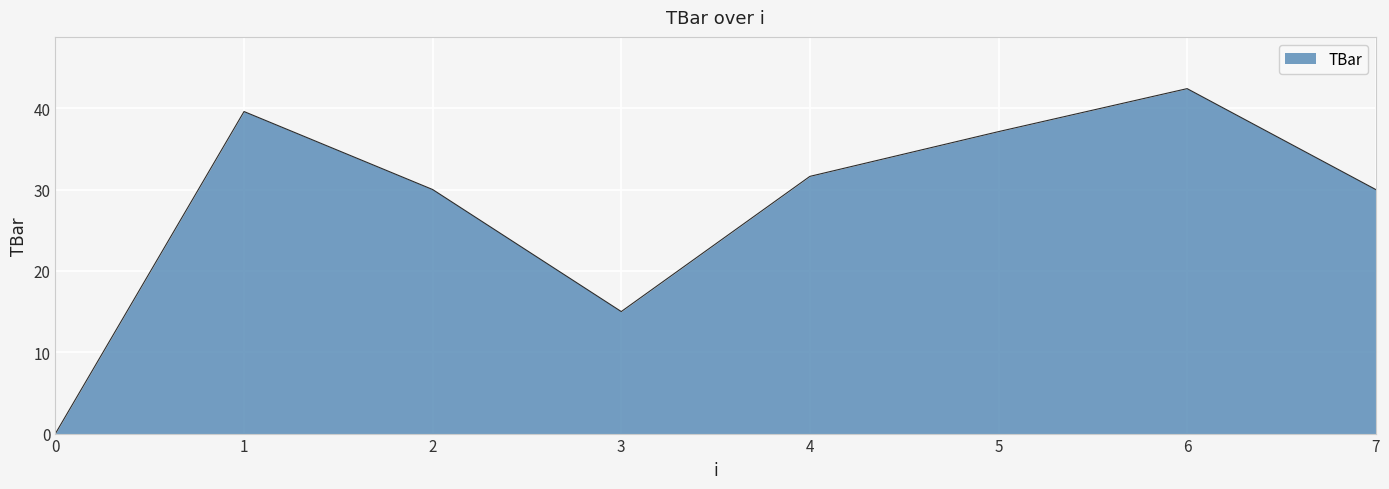

How many interior local valleys (lower than both neighbors) does the data have?

1